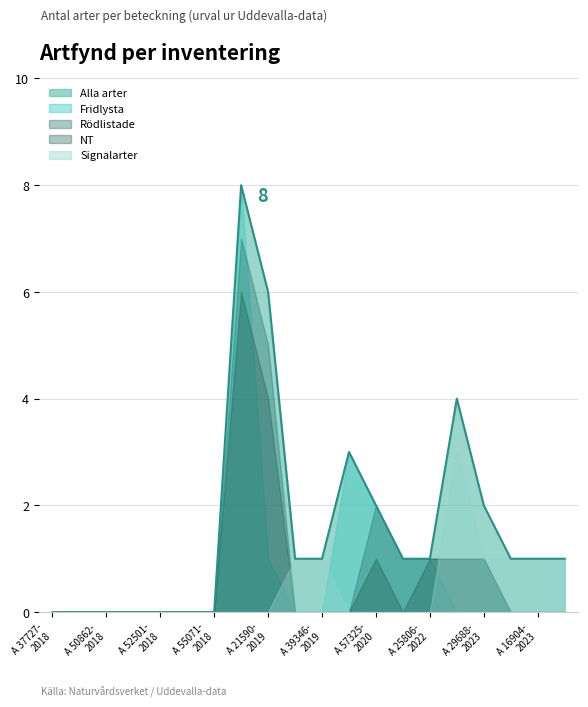

The Fridlysta series shows 1 at A 57325-2020. True or false?

False